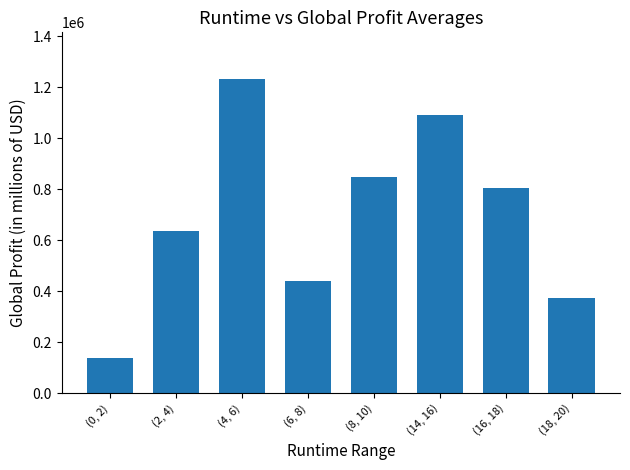

Approximately how many times larger is the value at (2, 4) compared to (4, 6)?

0.5